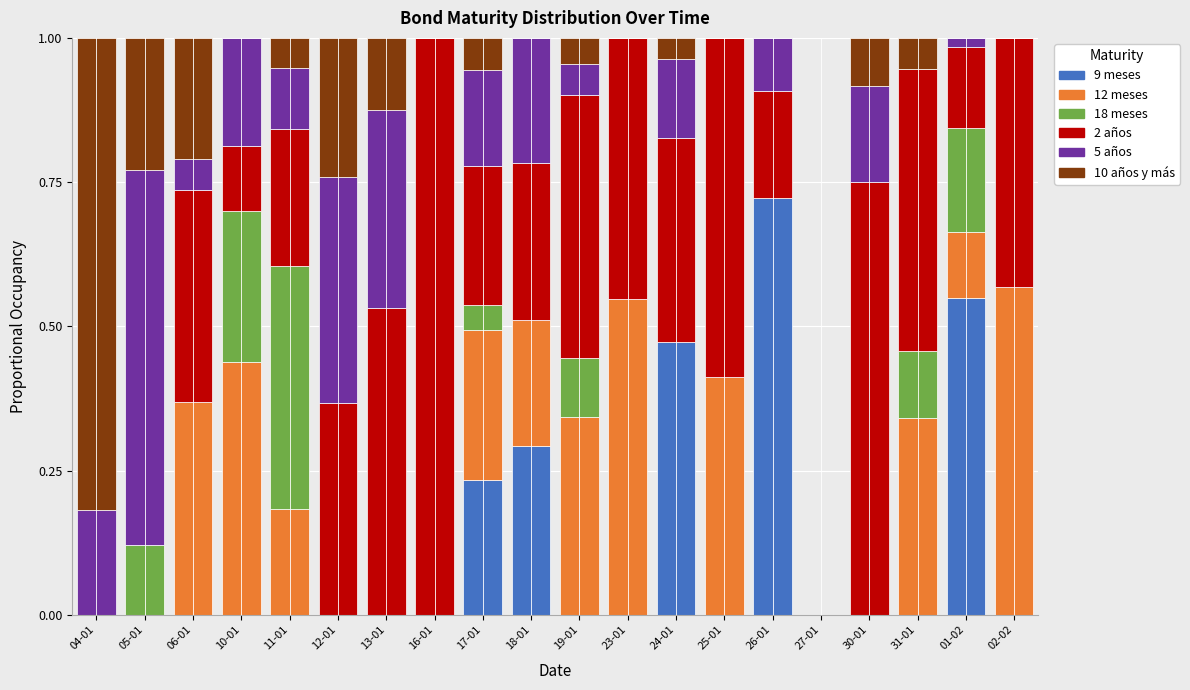

What is the total value across all series at 13-01?

1.0